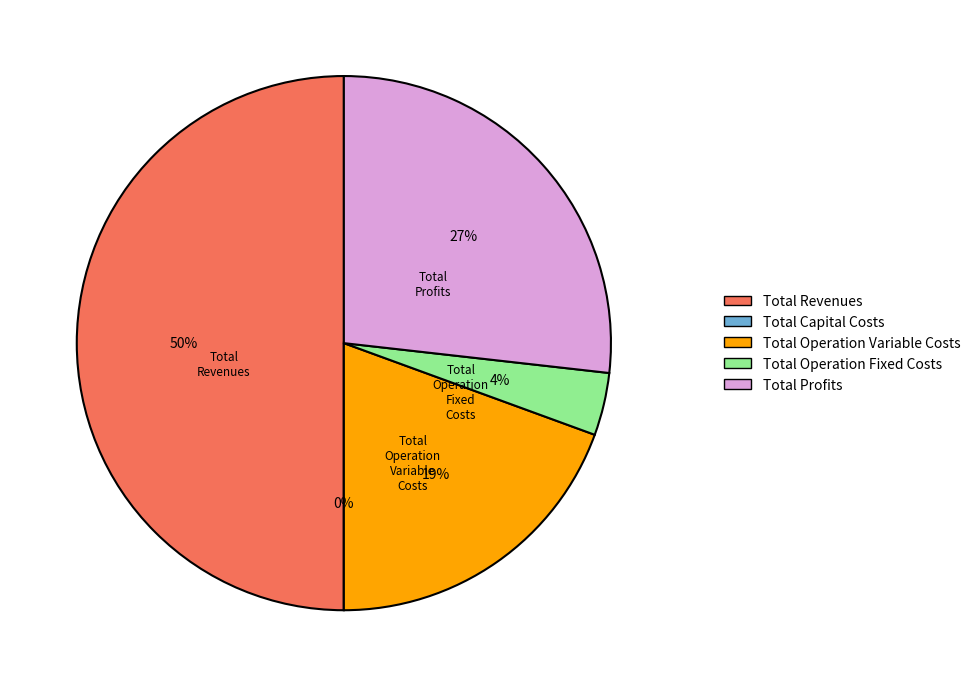

To the nearest percent, what is the average slice percentage?

20%